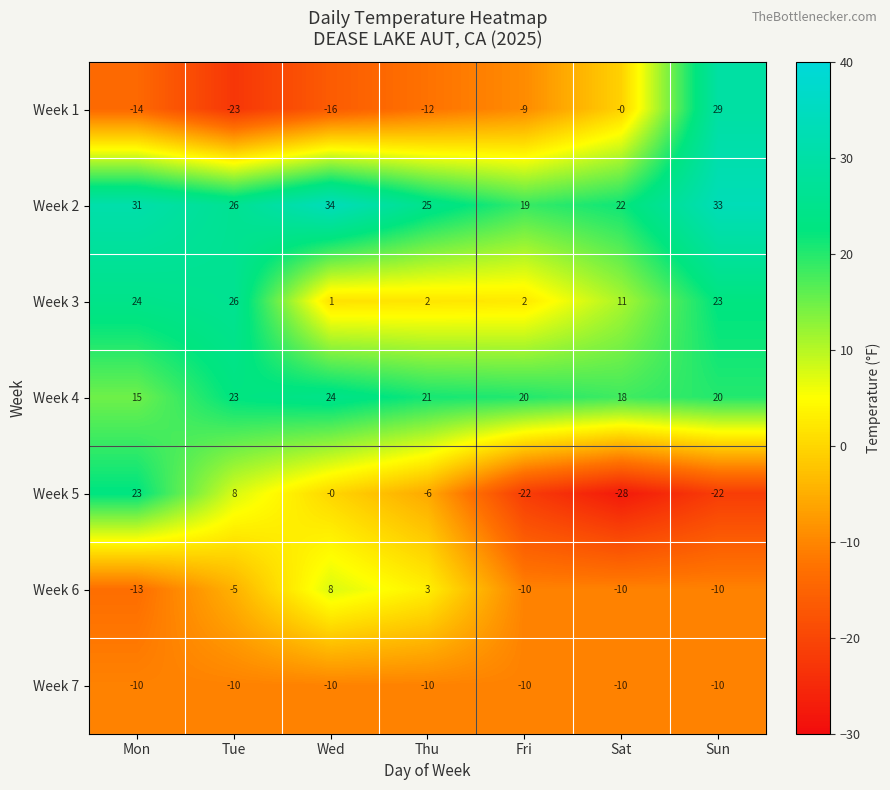

Which series has the largest range (max minus min)?

Week 1